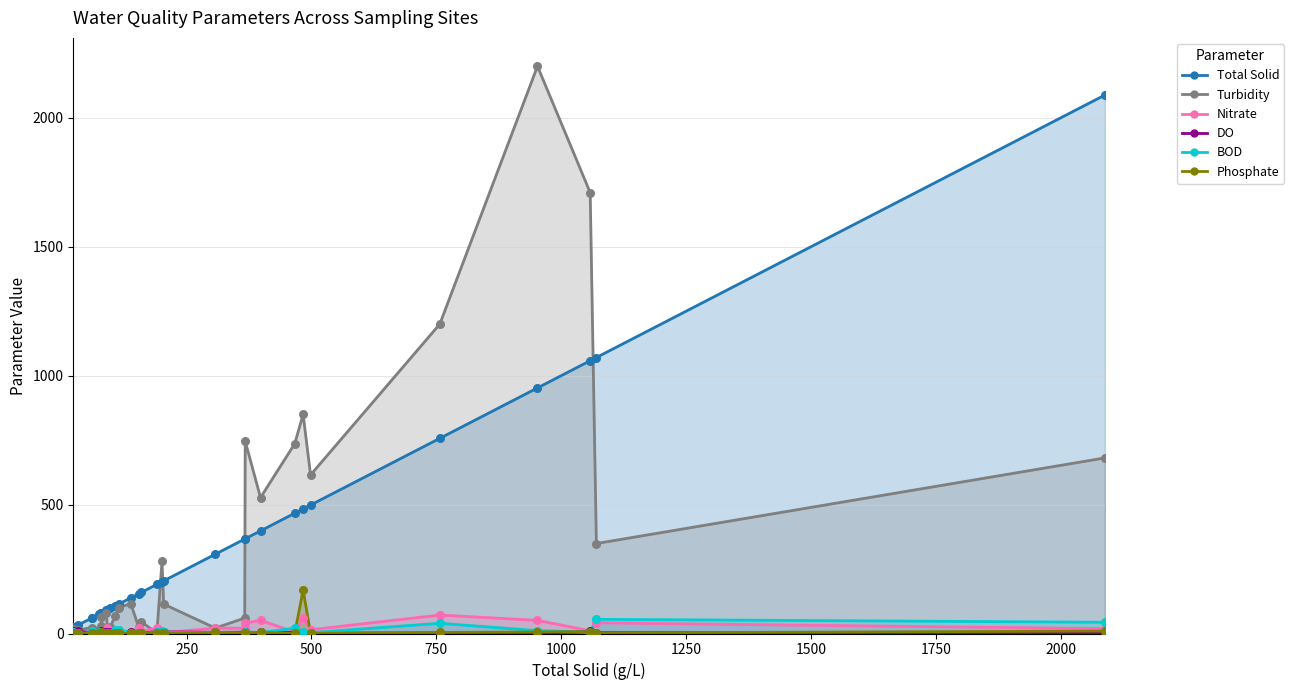

Which series has the widest spread of Y values?

Turbidity